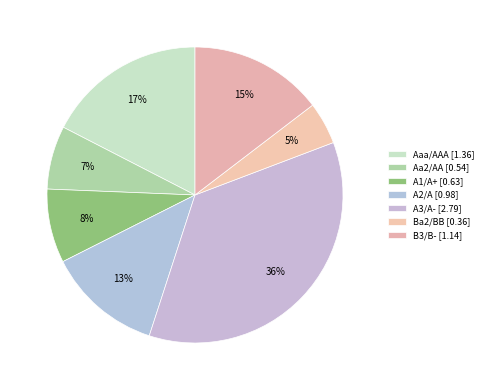

How many segments does this pie chart have?

7